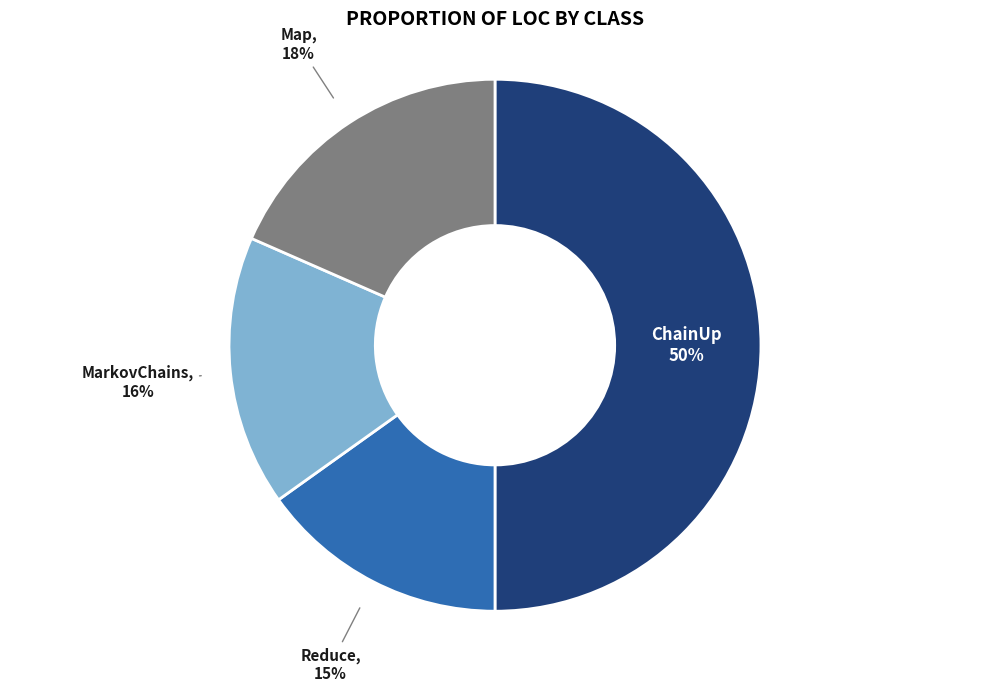

To the nearest percent, what percentage of the pie is MarkovChains?

16%